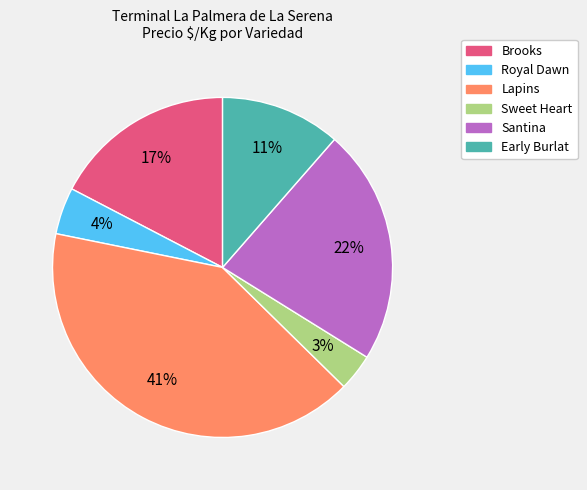

Is there any slice that represents more than half of the pie?

No